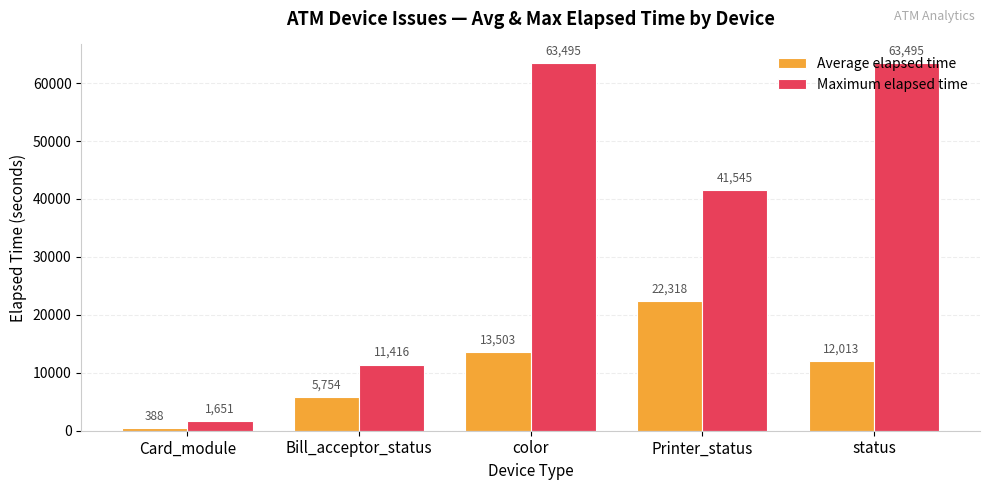

What is the maximum value shown in the chart?

63495.0